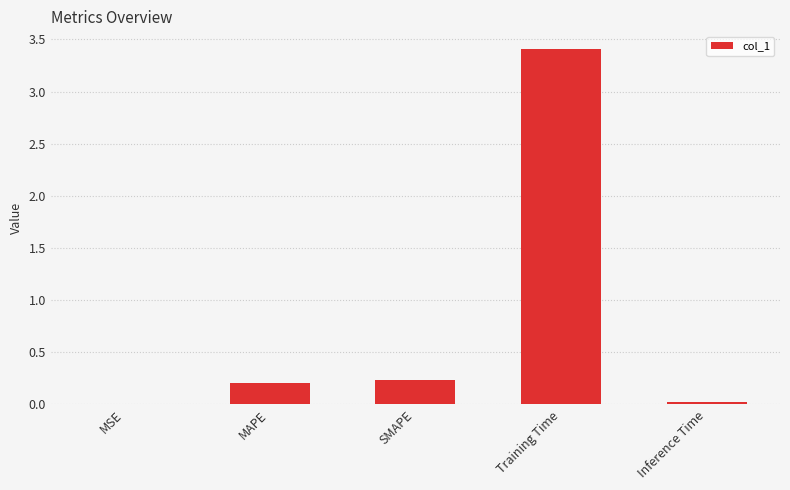

Which category has the highest value across all series?

Training Time